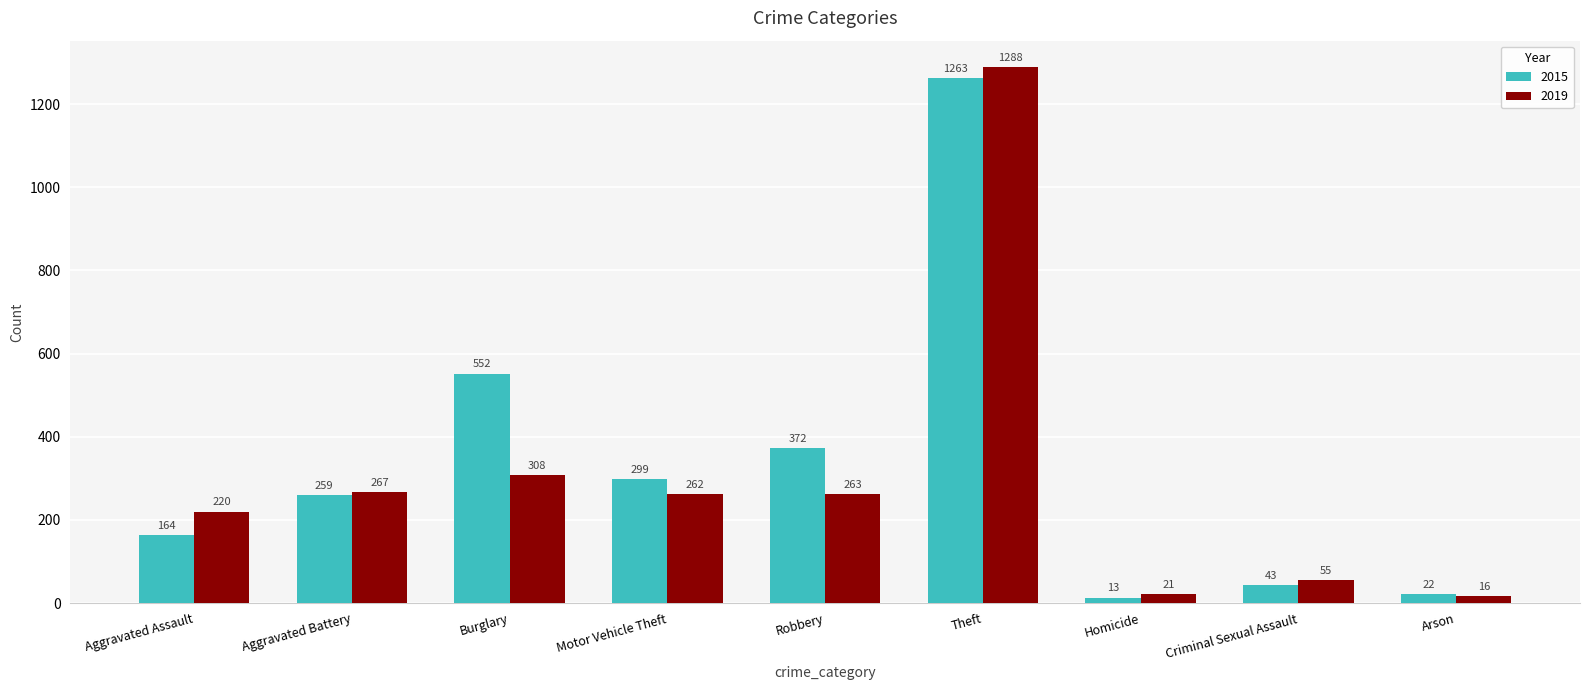

Where is 2015 nearest to the value 638?

Burglary